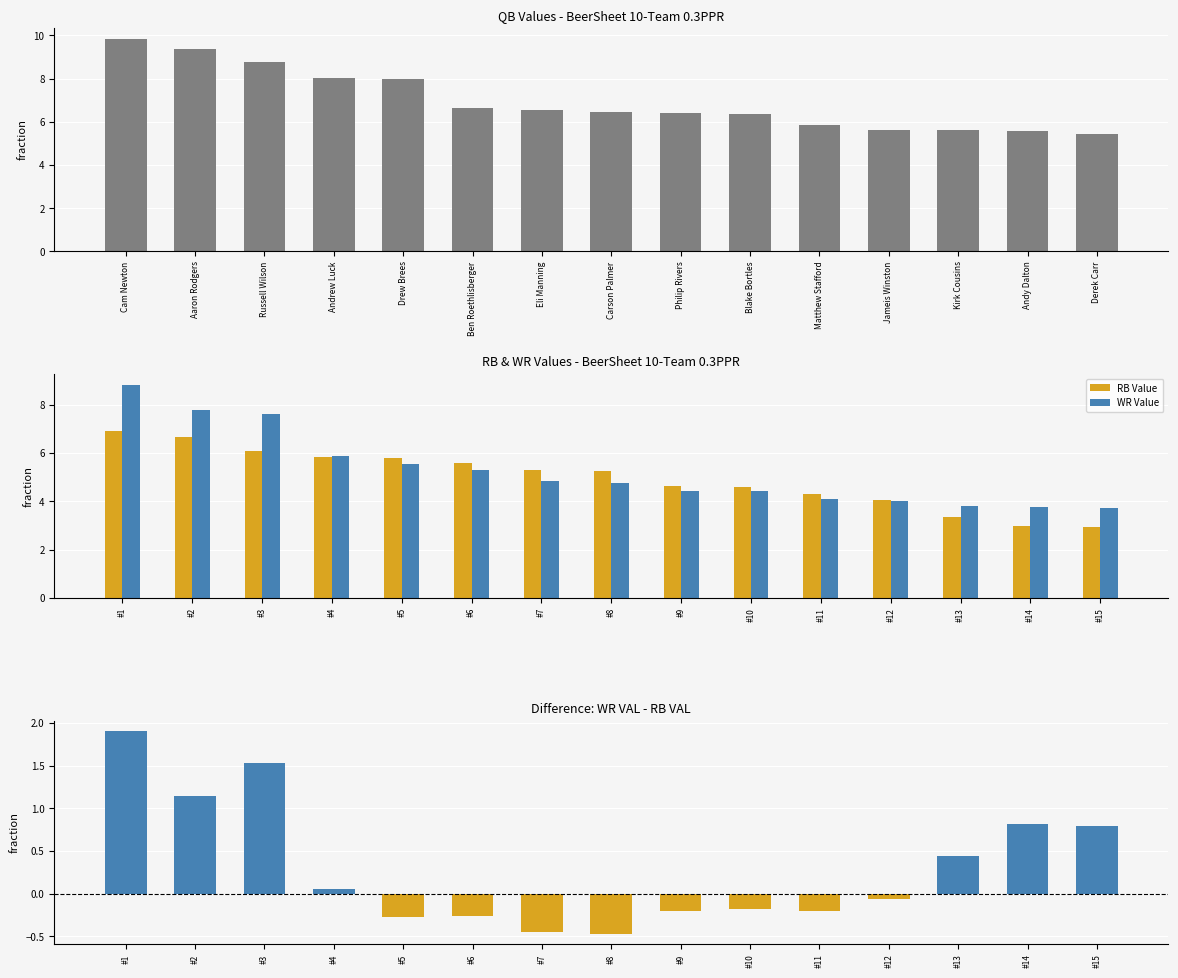

True or false: RB_VAL has a value of 4.3 at #11.

True